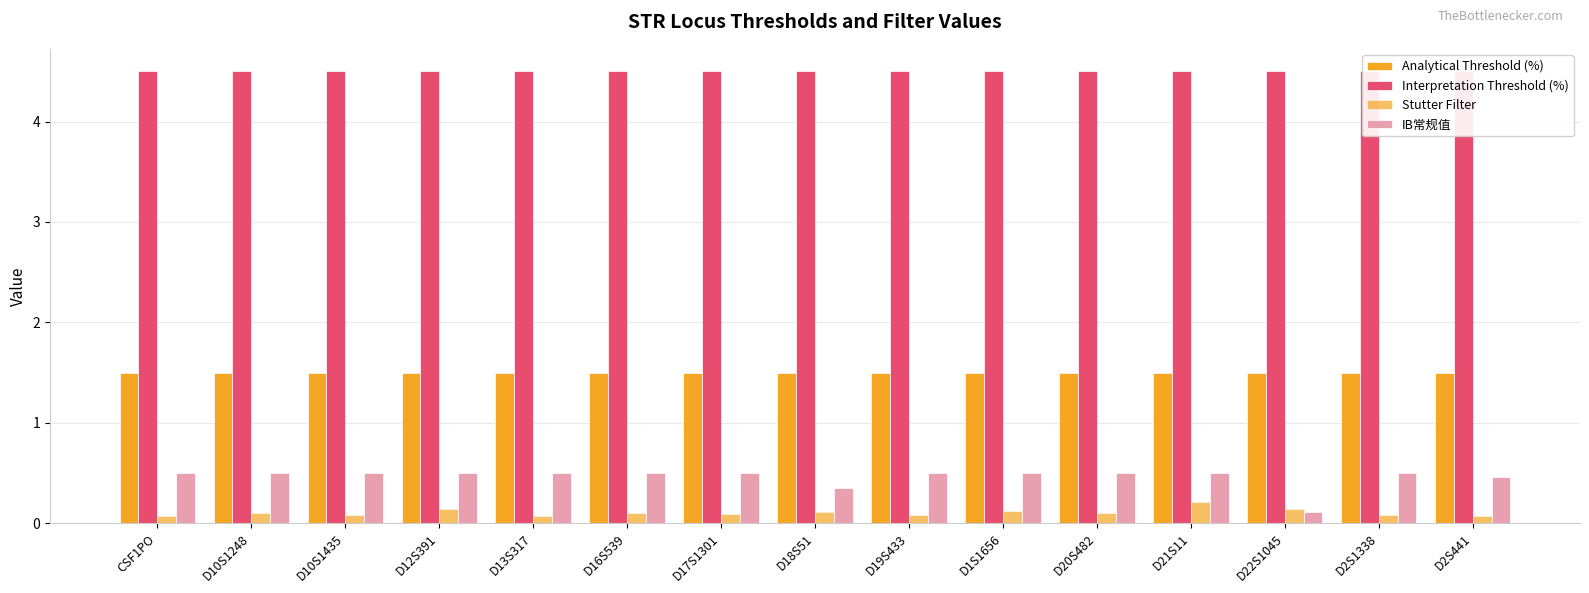

Which series changed the most between D18S51 and D22S1045?

IB常规值